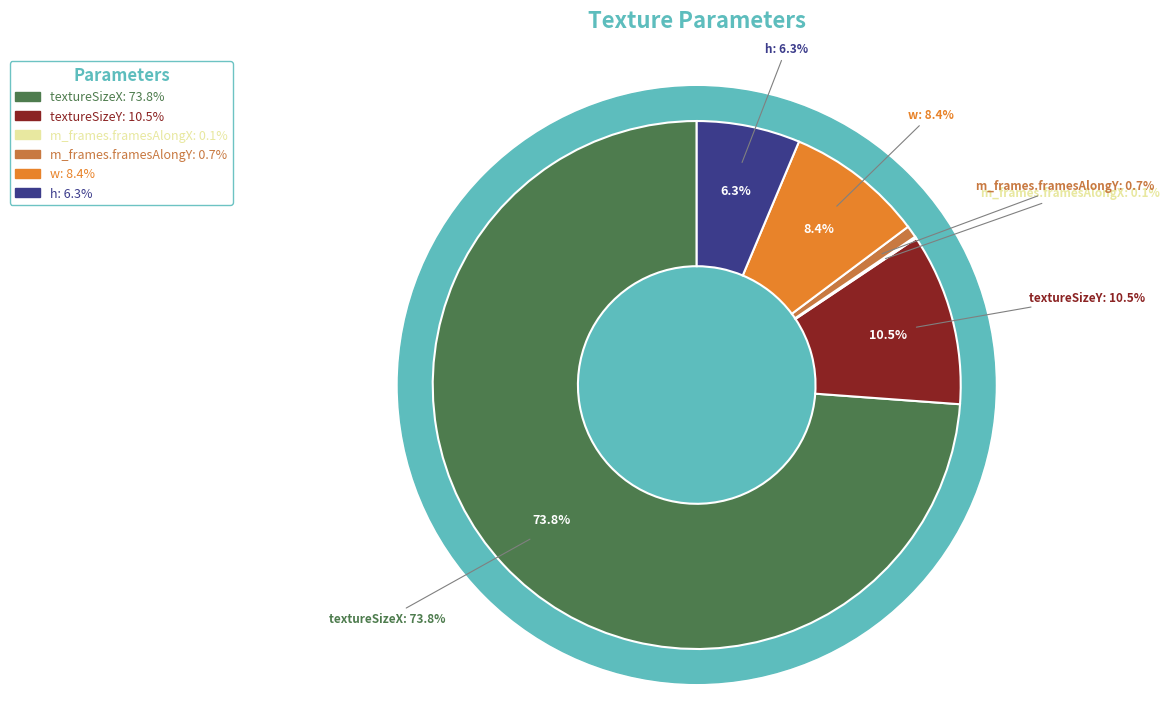

To the nearest percent, what is the average slice percentage?

17%